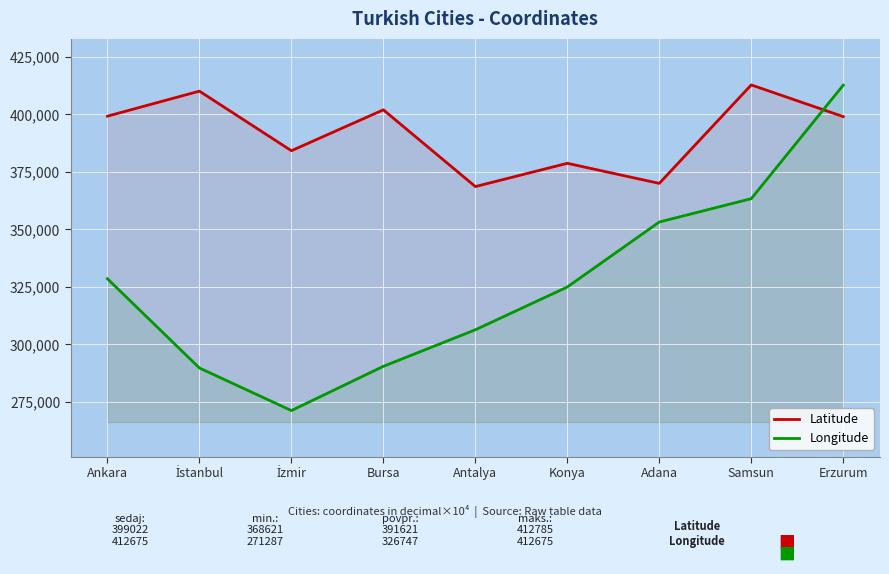

Between Bursa and Samsun, which series saw the biggest shift?

Longitude